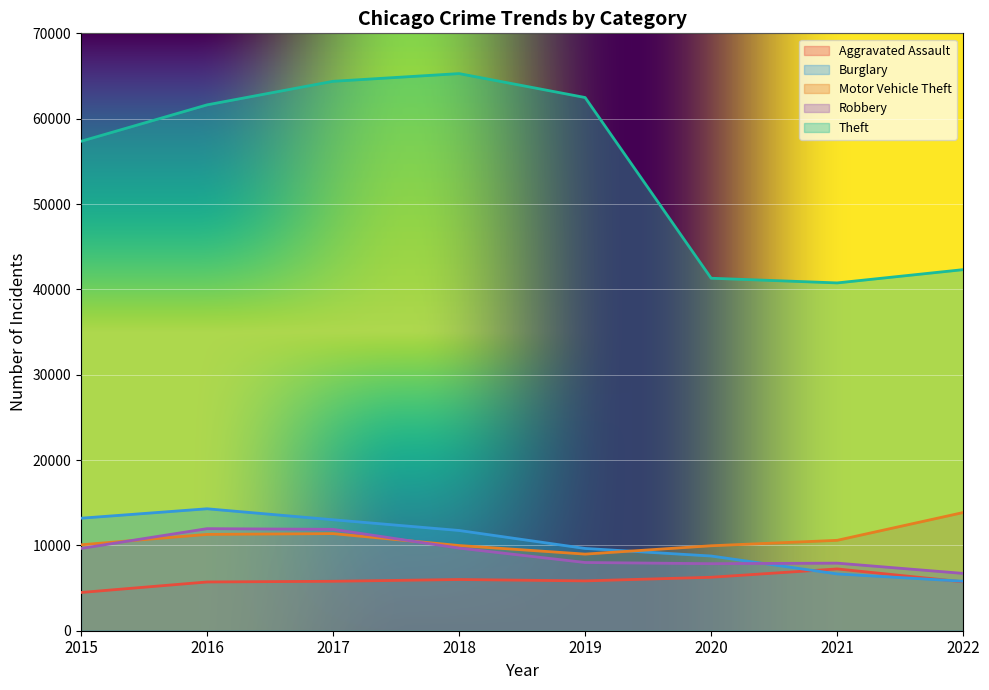

True or false: Motor Vehicle Theft and Aggravated Assault intersect in this chart.

False